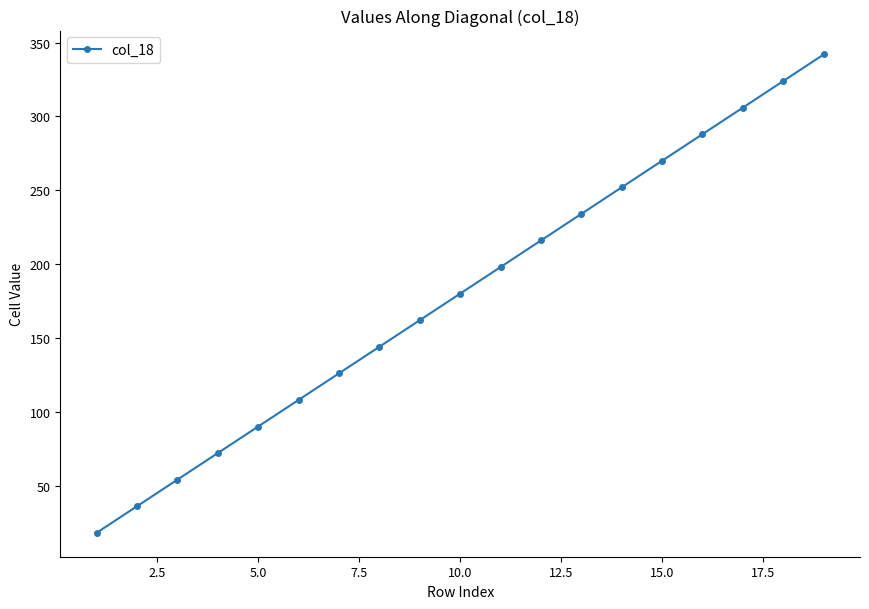

What is the average value?

180